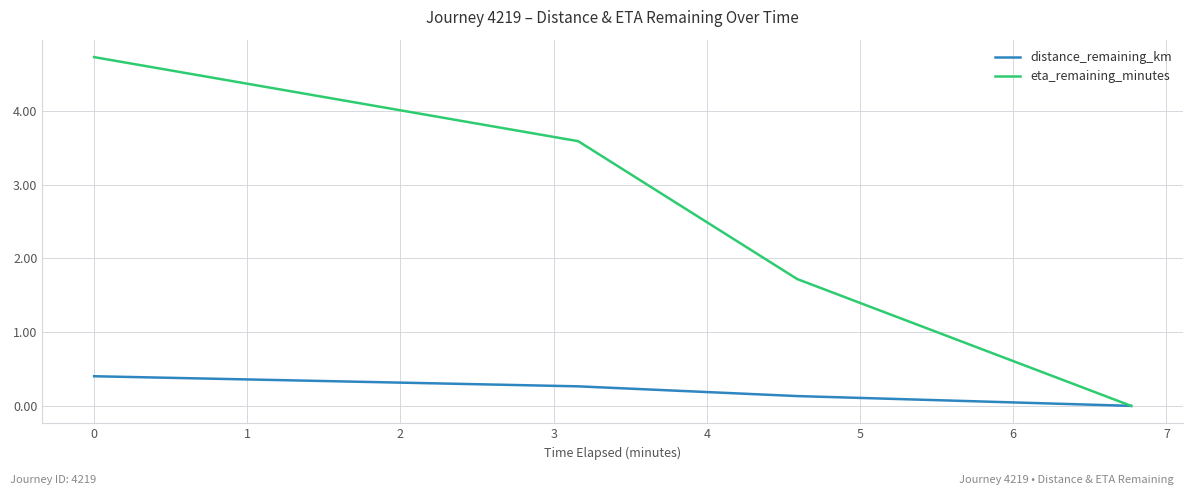

How many lines are shown in the chart?

2